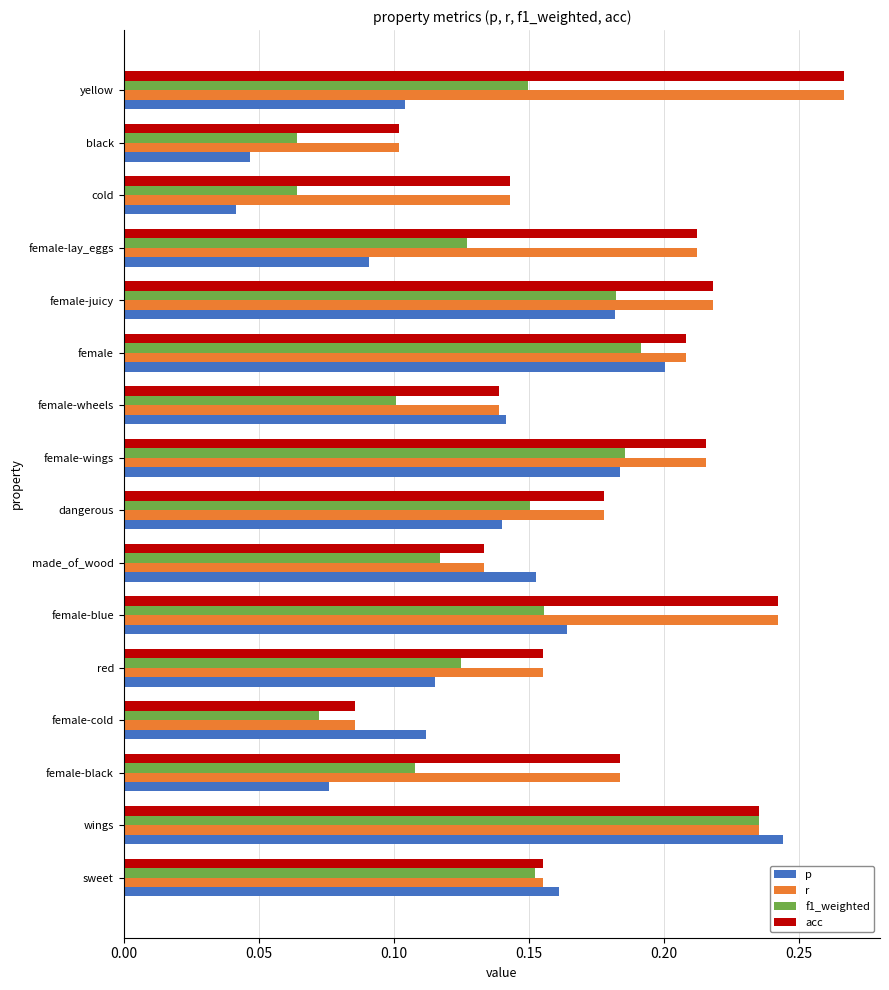

Count the r values in the range 0 to 1.

16